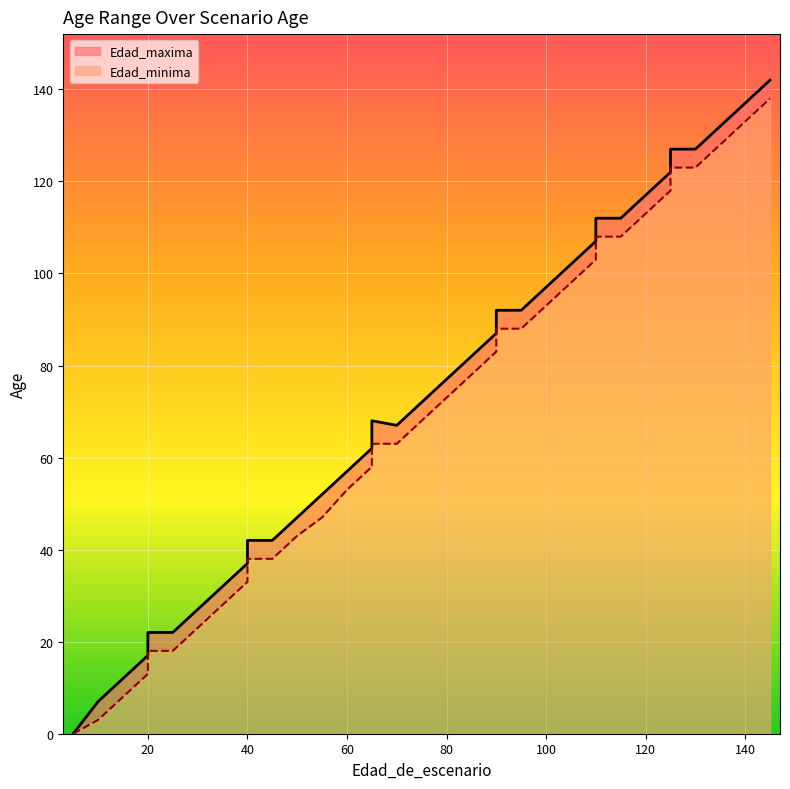

Where is Edad_maxima nearest to the value 71?

75